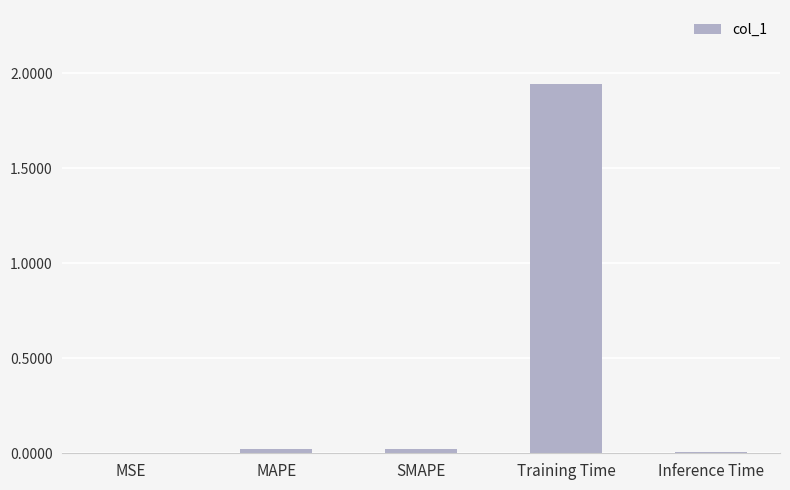

Is it true that the value at Inference Time is 0.0?

True